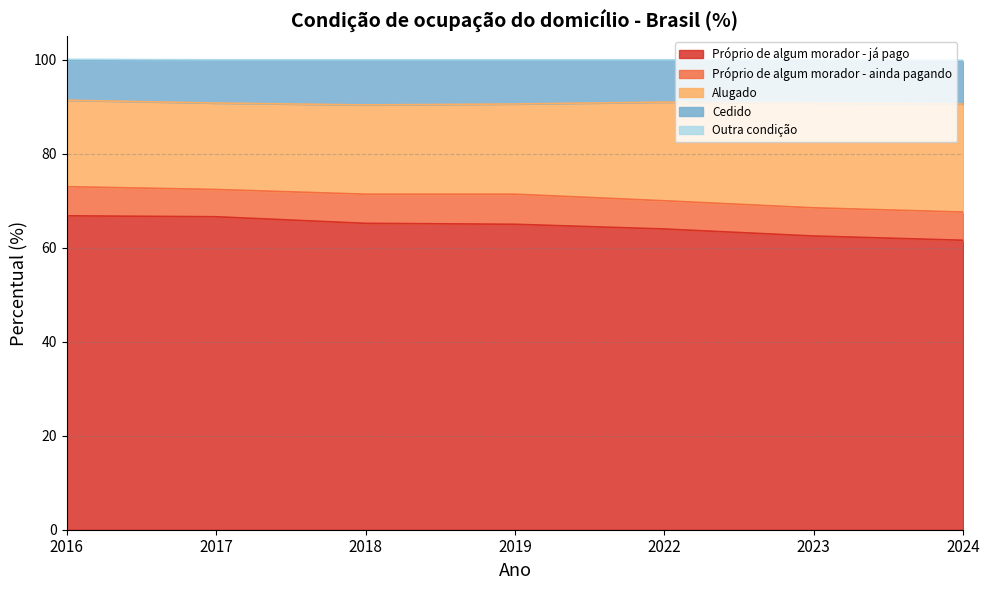

What is the lowest value of the Próprio de algum morador - já pago series?

61.6